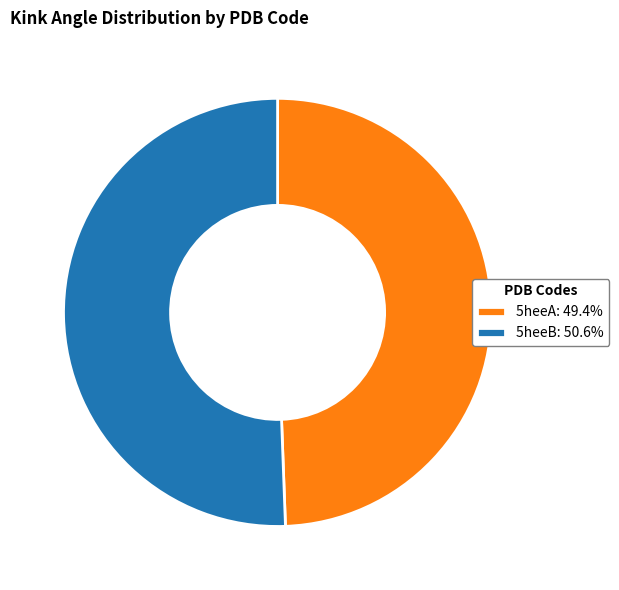

Between 5heeB and 5heeA, which is larger?

5heeB